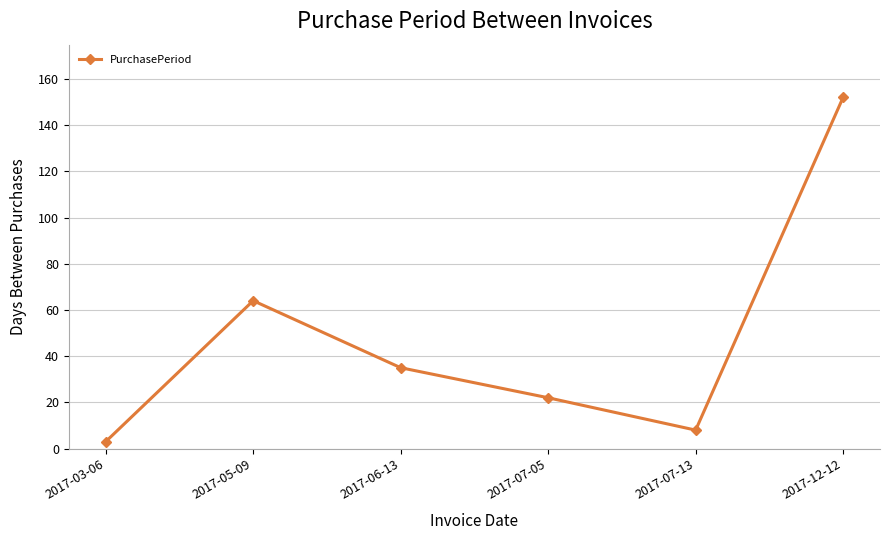

What is the ratio of the value at 2017-12-12 to the value at 2017-06-13?

4.3